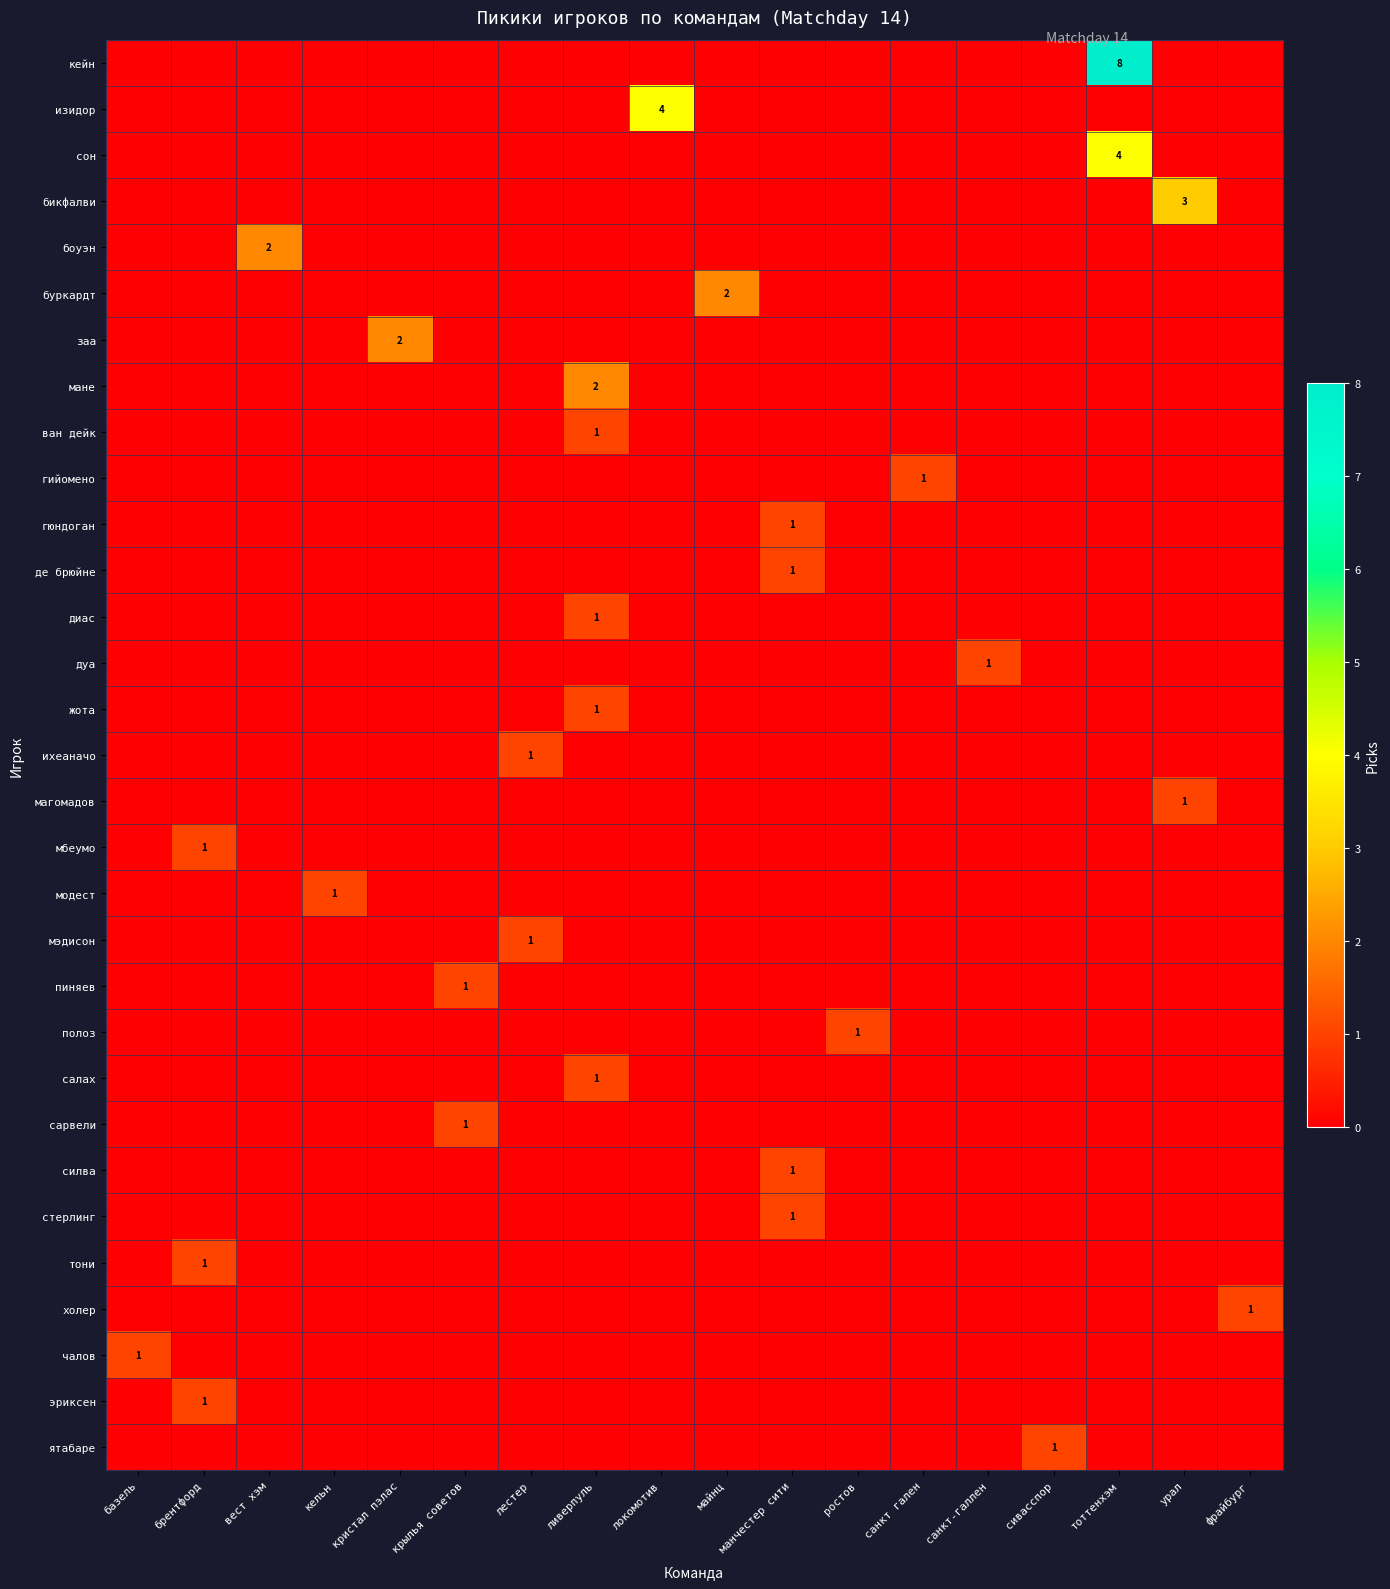

Is it true that row_8 equals 0 at тоттенхэм?

True